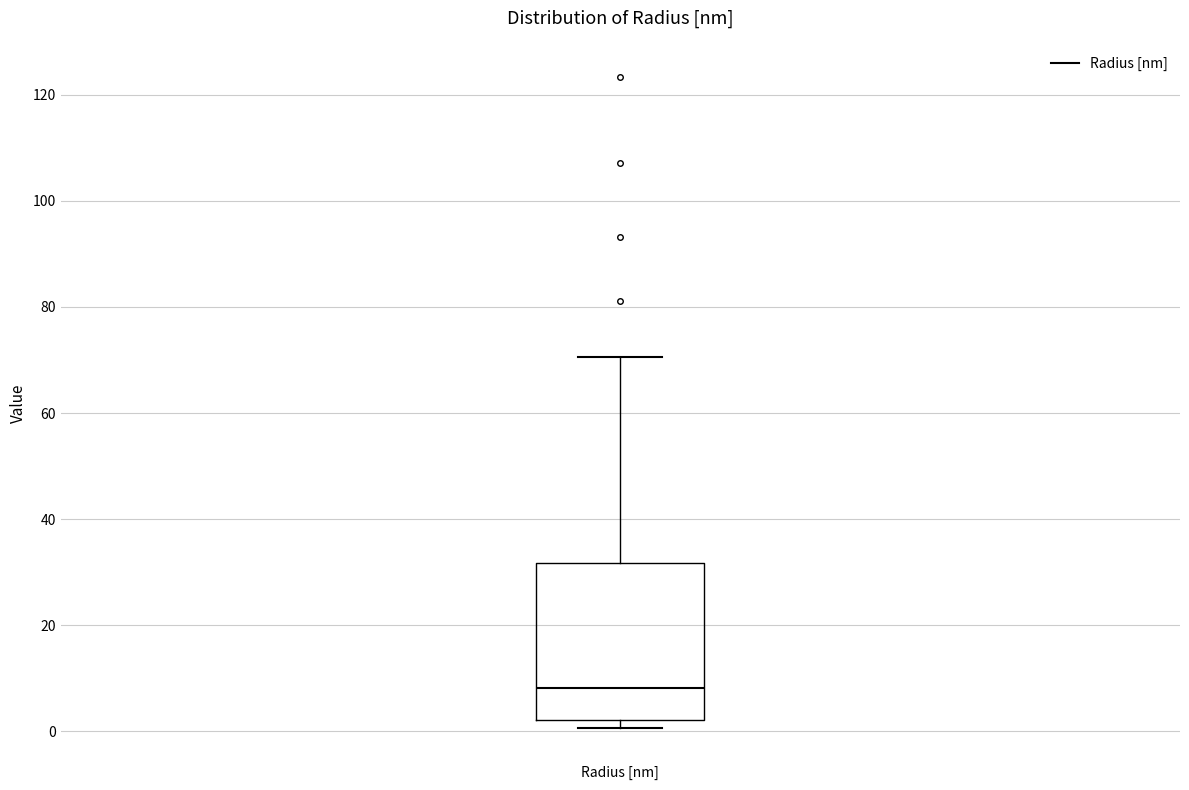

Transcribe this box plot: give where the median line is, the range the box spans, and where the two whiskers end, as read against the y-axis. The values are not printed on the chart, so give them approximately, as read against the axis.

median 8, box 2 to 32, whiskers 0 to 70